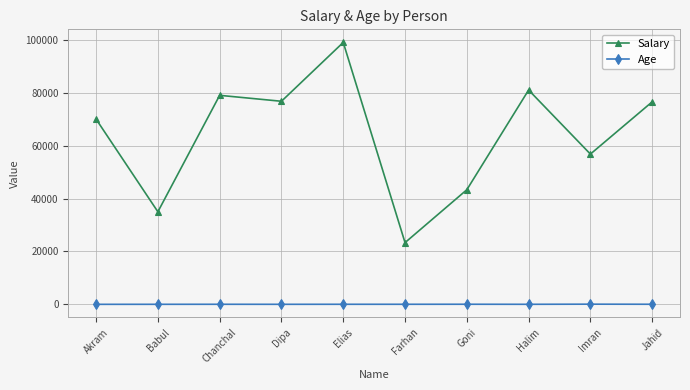

What is the sum of all Age values?

495